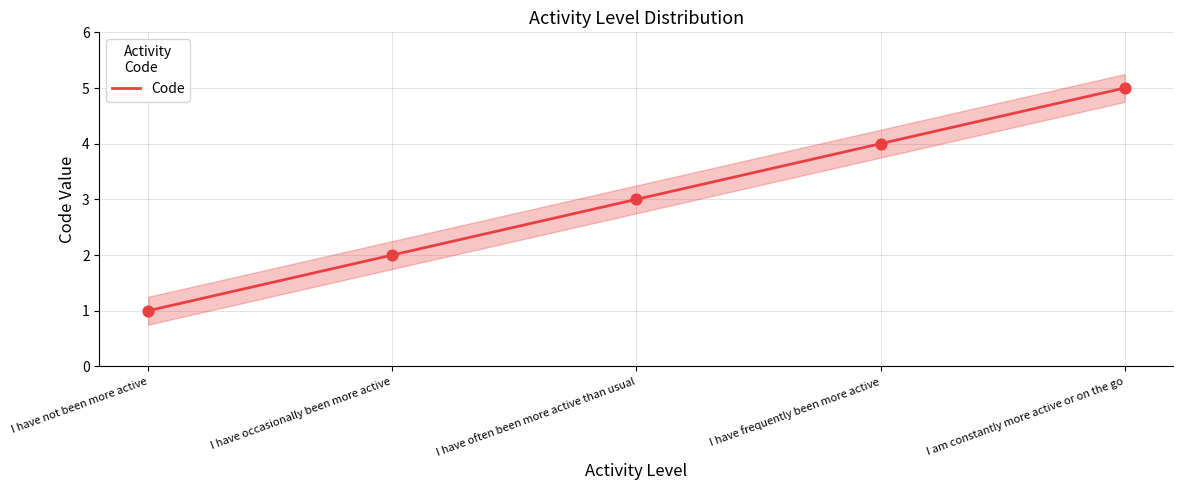

What is the ratio of the value at I am constantly more active or on the go to the value at I have not been more active?

5.0